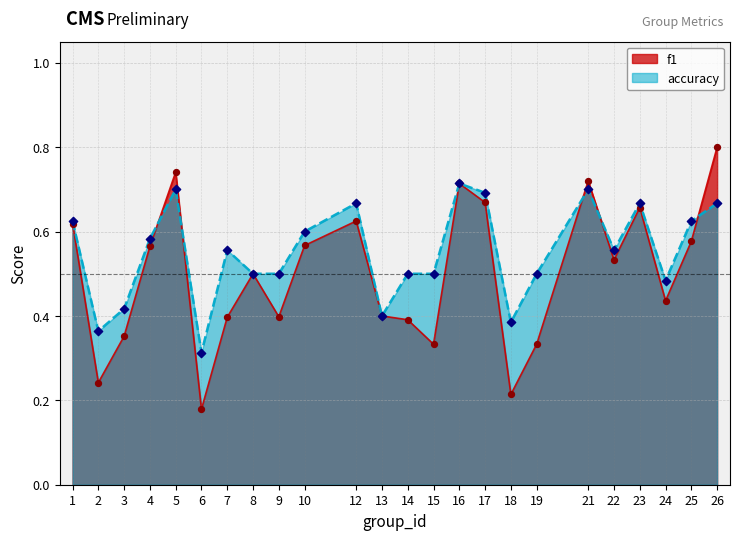

At how many categories does at least one series exceed 0?

24